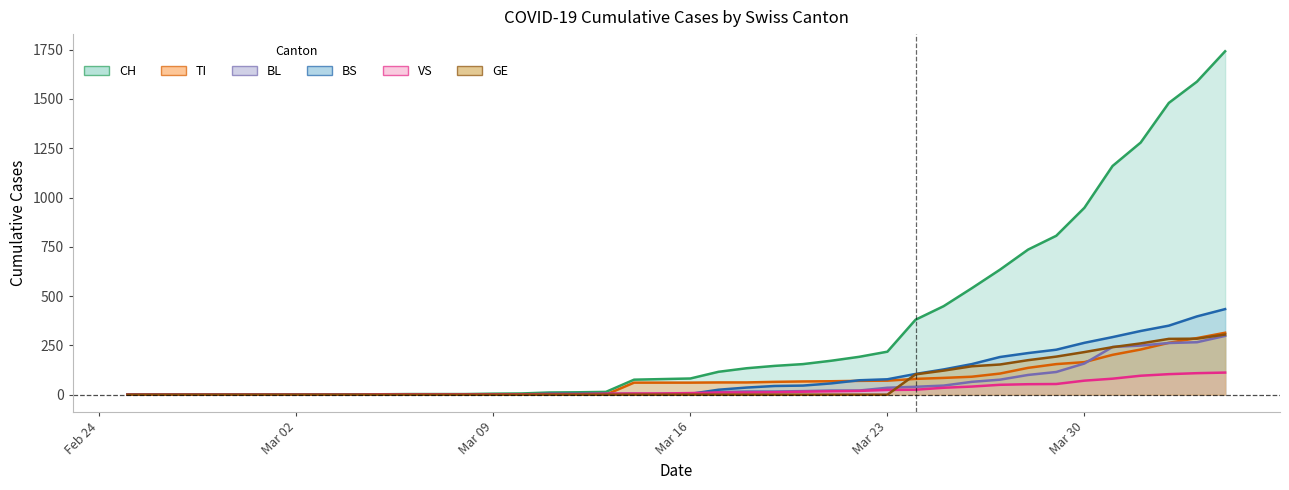

Does the chart display data point markers on the line(s)?

No